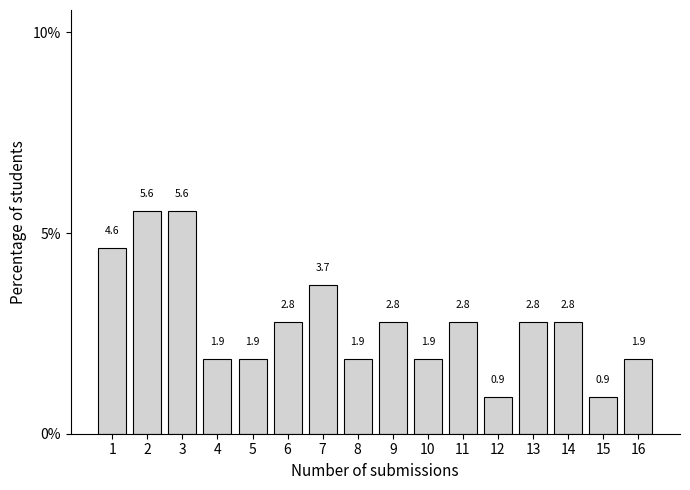

Reading left to right, extract all data points from this chart.

4.6	5.6	5.6	1.9	1.9	2.8	3.7	1.9	2.8	1.9	2.8	0.9	2.8	2.8	0.9	1.9